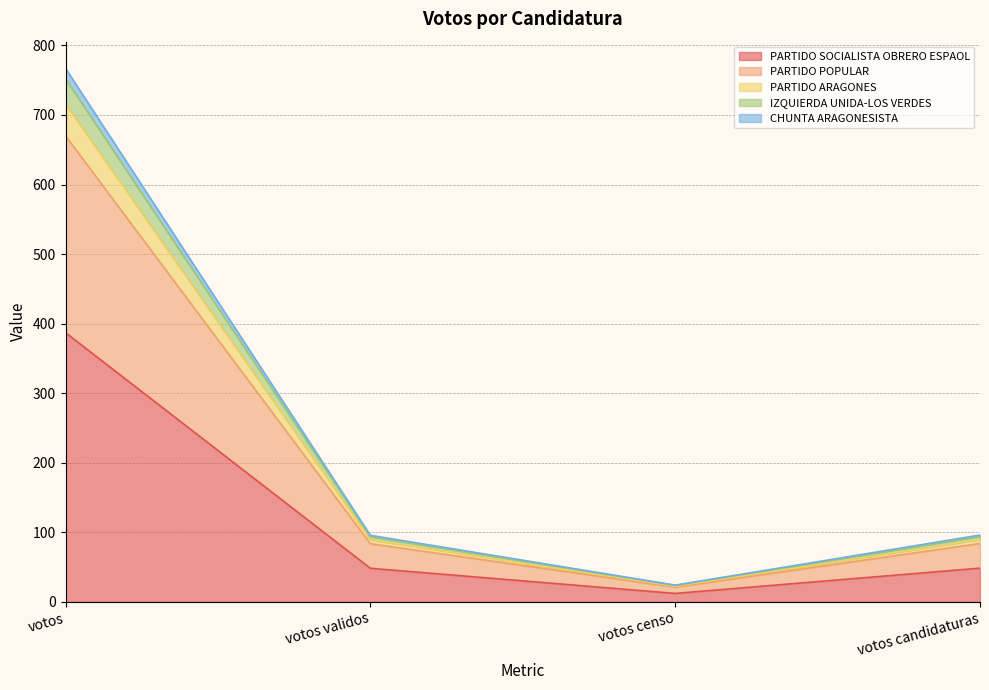

What is the spread (max minus min) of values at votos censo?

11.9